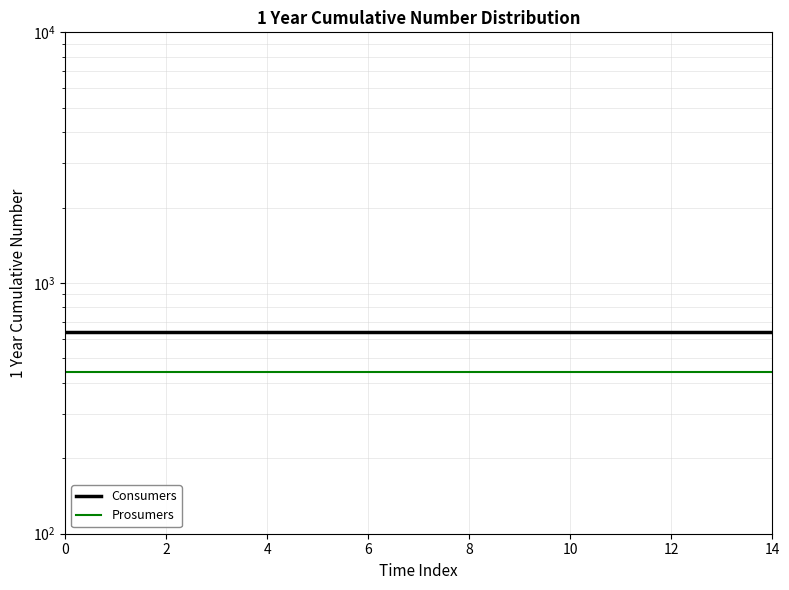

True or false: Prosumers and Consumers intersect in this chart.

False